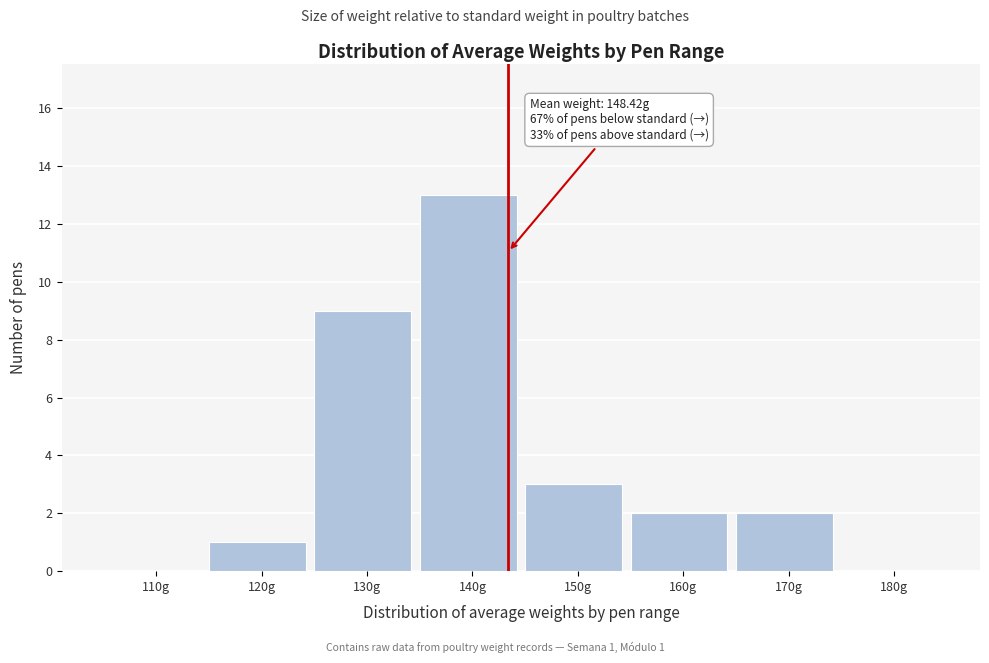

Reading left to right, extract all data points from this chart.

110g=0	120g=1	130g=9	140g=13	150g=3	160g=2	170g=2	180g=0